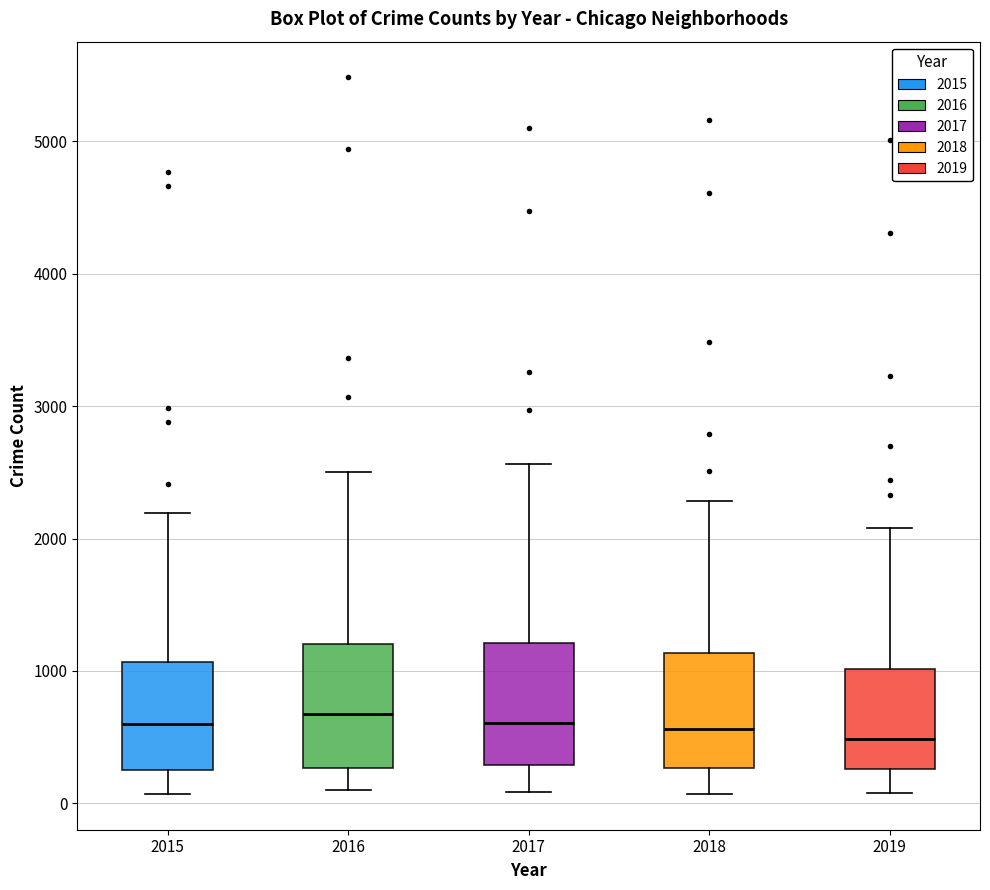

Where does the lower whisker of the box at x = 2016 end on the y-axis? The values are not printed on the chart, so give them approximately, as read against the axis.

100